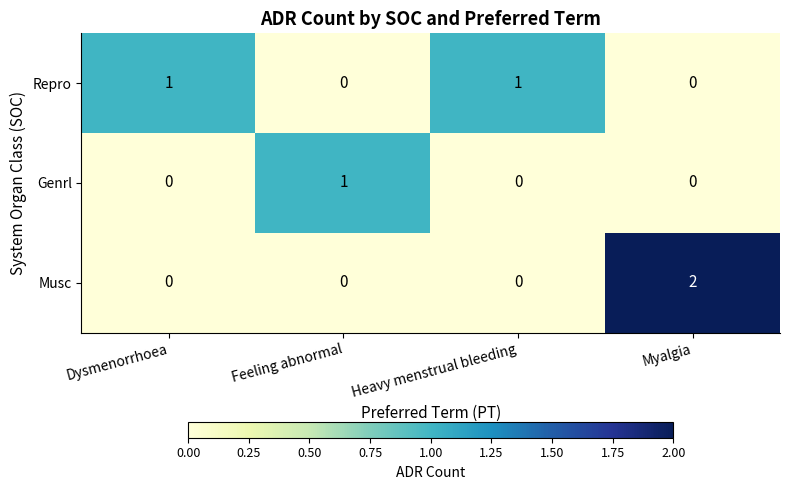

Which series changed the most between Heavy menstrual bleeding and Myalgia?

Musc